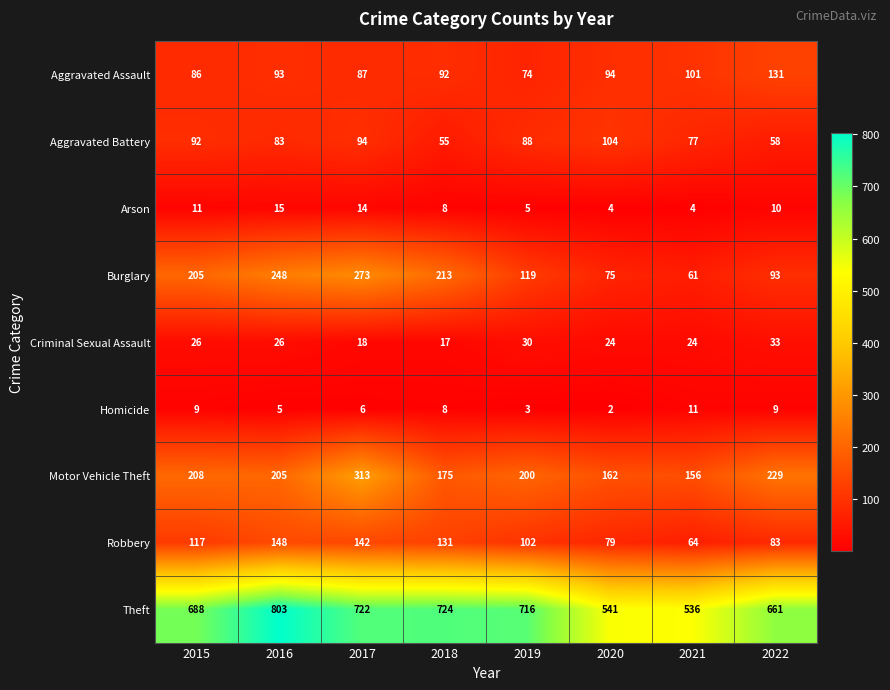

What is the sum of the Aggravated Battery values at 2015 and 2019?

180